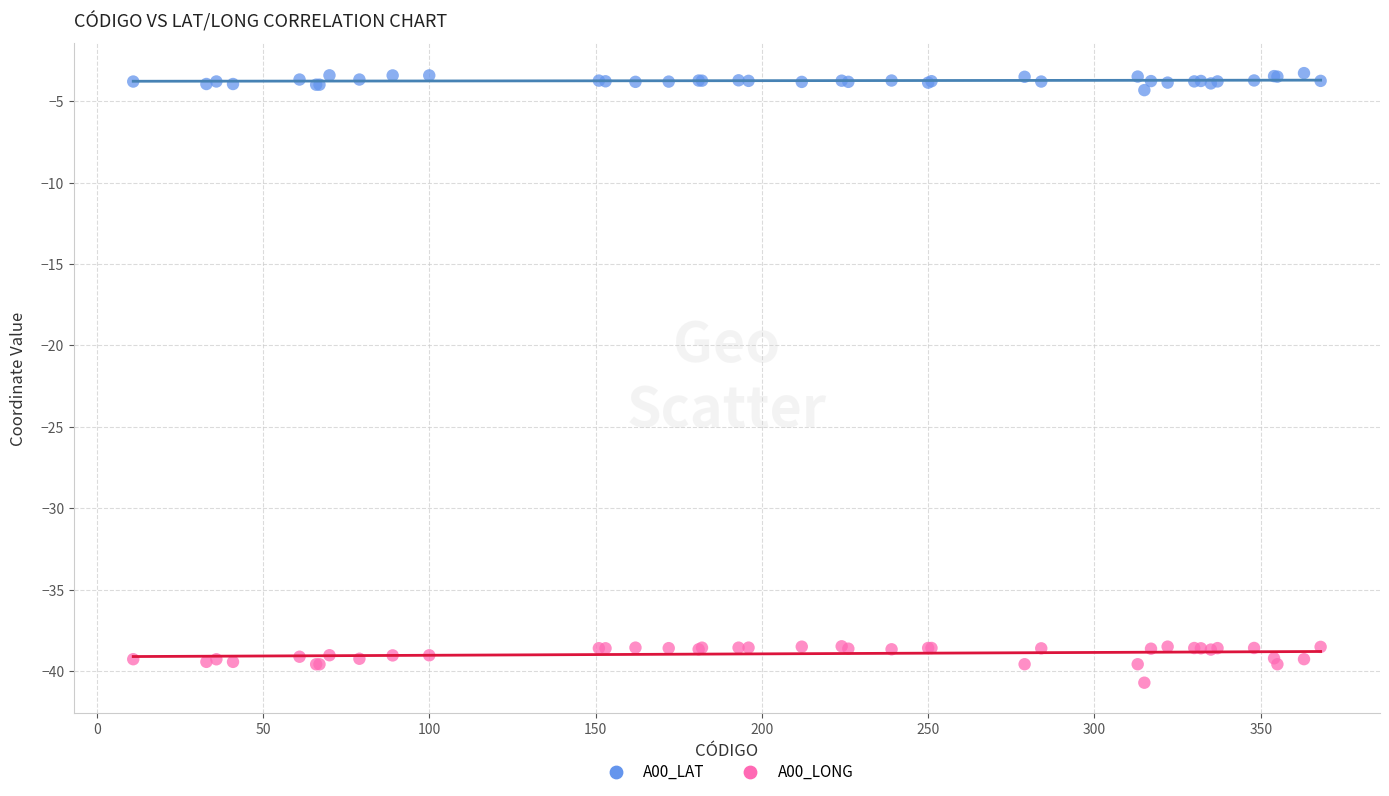

What are all the series names shown in the legend?

A00_LAT, A00_LONG